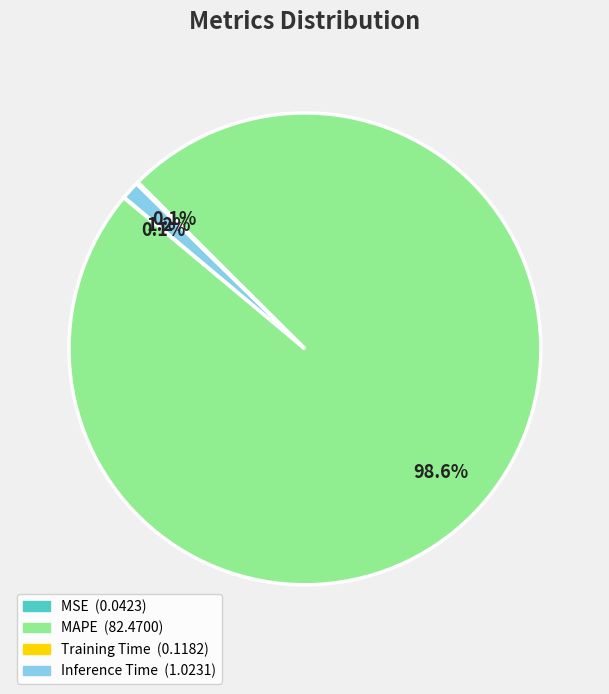

To the nearest percent, what is the combined percentage of MAPE and Inference Time?

100%